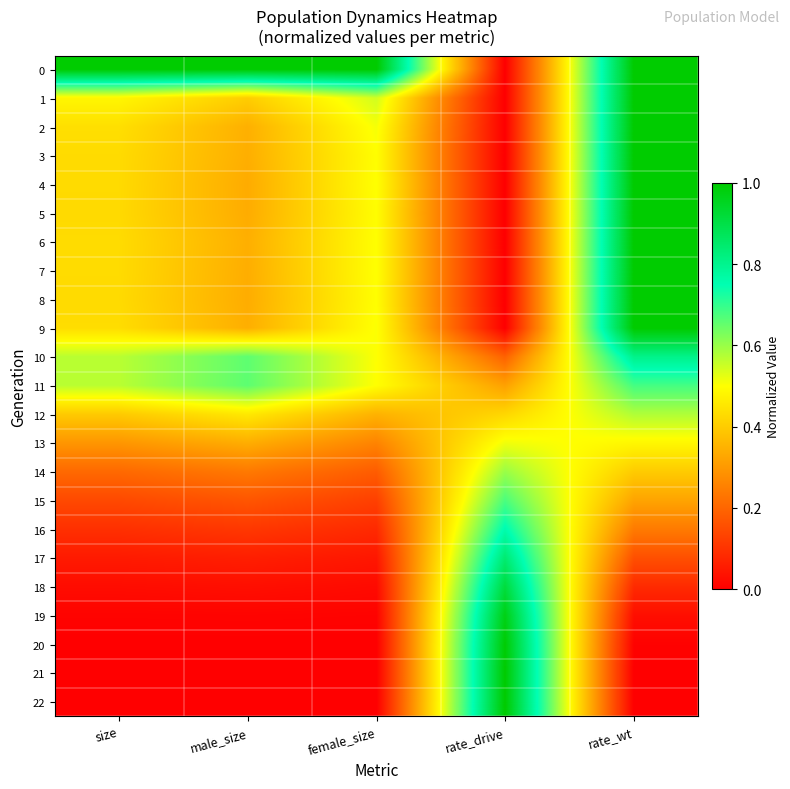

Reading left to right, what are all the values shown in this chart?

0: size=1.0	male_size=1.0	female_size=1.0	rate_drive=0.0	rate_wt=1.0
1: size=0.5	male_size=0.4	female_size=0.5	rate_drive=0.0	rate_wt=1.0
2: size=0.4	male_size=0.3	female_size=0.5	rate_drive=0.0	rate_wt=1.0
3: size=0.4	male_size=0.3	female_size=0.5	rate_drive=0.0	rate_wt=1.0
4: size=0.4	male_size=0.3	female_size=0.5	rate_drive=0.0	rate_wt=1.0
5: size=0.4	male_size=0.3	female_size=0.5	rate_drive=0.0	rate_wt=1.0
6: size=0.4	male_size=0.3	female_size=0.5	rate_drive=0.0	rate_wt=1.0
7: size=0.4	male_size=0.3	female_size=0.5	rate_drive=0.0	rate_wt=1.0
8: size=0.4	male_size=0.3	female_size=0.5	rate_drive=0.0	rate_wt=1.0
9: size=0.4	male_size=0.3	female_size=0.5	rate_drive=0.0	rate_wt=1.0
10: size=0.6	male_size=0.7	female_size=0.5	rate_drive=0.2	rate_wt=0.8
11: size=0.6	male_size=0.7	female_size=0.5	rate_drive=0.3	rate_wt=0.7
12: size=0.4	male_size=0.5	female_size=0.4	rate_drive=0.4	rate_wt=0.6
13: size=0.3	male_size=0.3	female_size=0.3	rate_drive=0.5	rate_wt=0.5
14: size=0.2	male_size=0.2	female_size=0.2	rate_drive=0.6	rate_wt=0.4
15: size=0.1	male_size=0.2	female_size=0.1	rate_drive=0.7	rate_wt=0.3
16: size=0.1	male_size=0.1	female_size=0.1	rate_drive=0.8	rate_wt=0.2
17: size=0.1	male_size=0.1	female_size=0.0	rate_drive=0.8	rate_wt=0.2
18: size=0.0	male_size=0.0	female_size=0.0	rate_drive=0.9	rate_wt=0.1
19: size=0.0	male_size=0.0	female_size=0.0	rate_drive=1.0	rate_wt=0.0
20: size=0.0	male_size=0.0	female_size=0.0	rate_drive=1.0	rate_wt=0.0
21: size=0.0	male_size=0.0	female_size=0.0	rate_drive=1.0	rate_wt=0.0
22: size=0.0	male_size=0.0	female_size=0.0	rate_drive=1.0	rate_wt=0.0